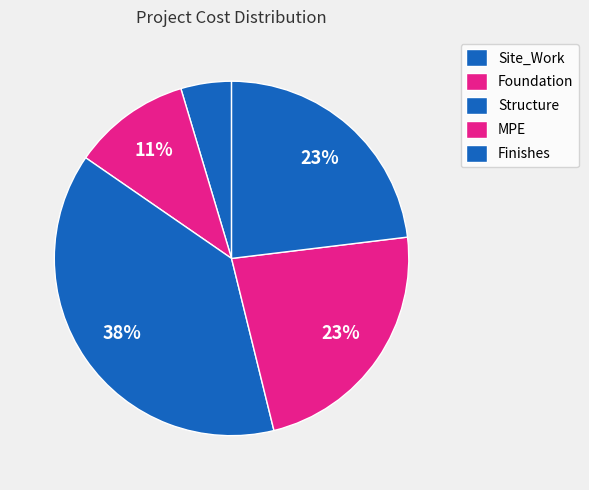

Is there a majority slice in this chart?

No